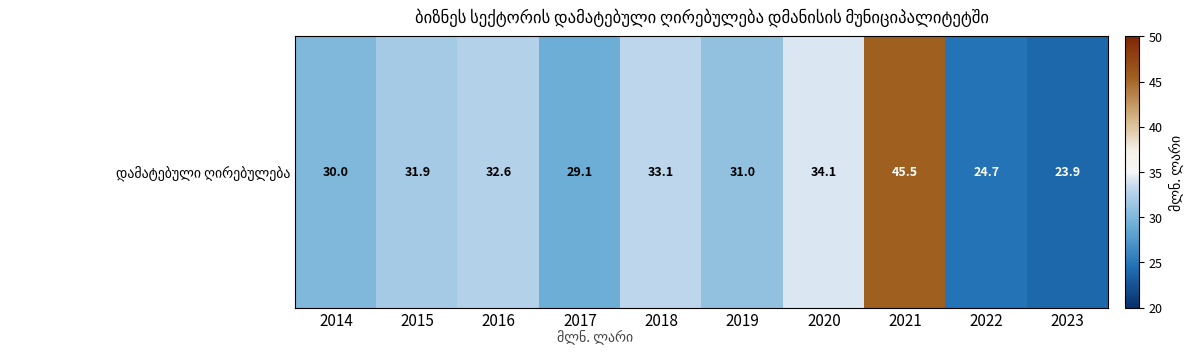

The chart shows a value of 45.5 at 2021. True or false?

True